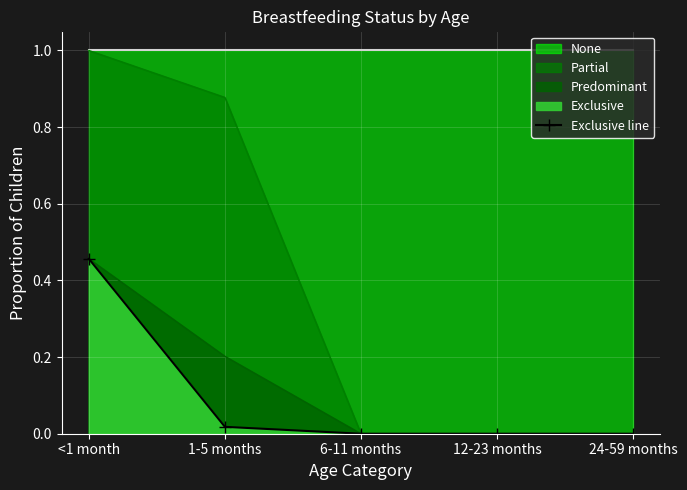

How many values are above zero?

2